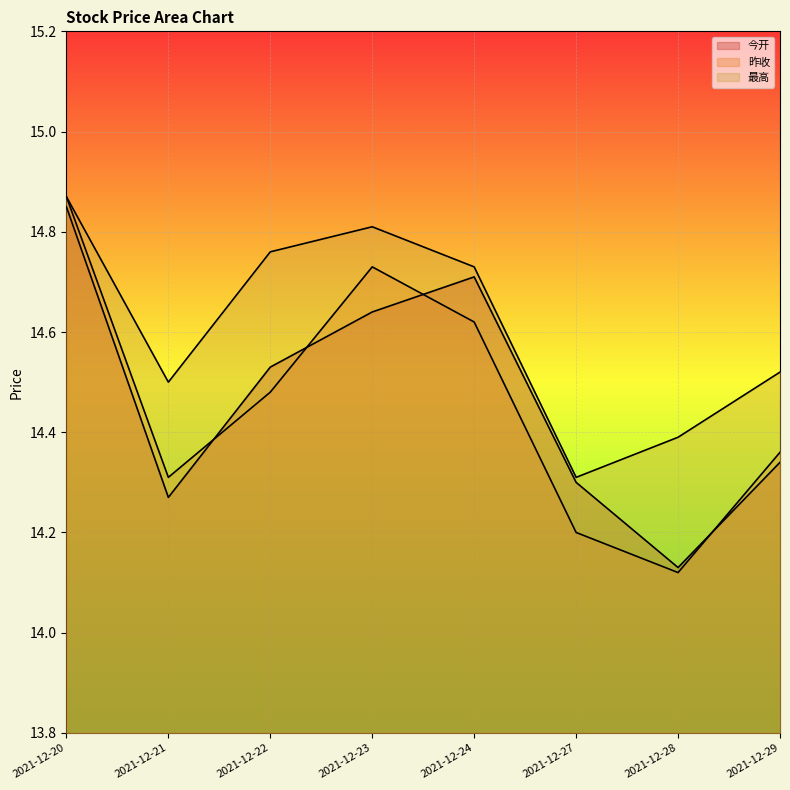

What is the average value of the 昨收 series?

14.5